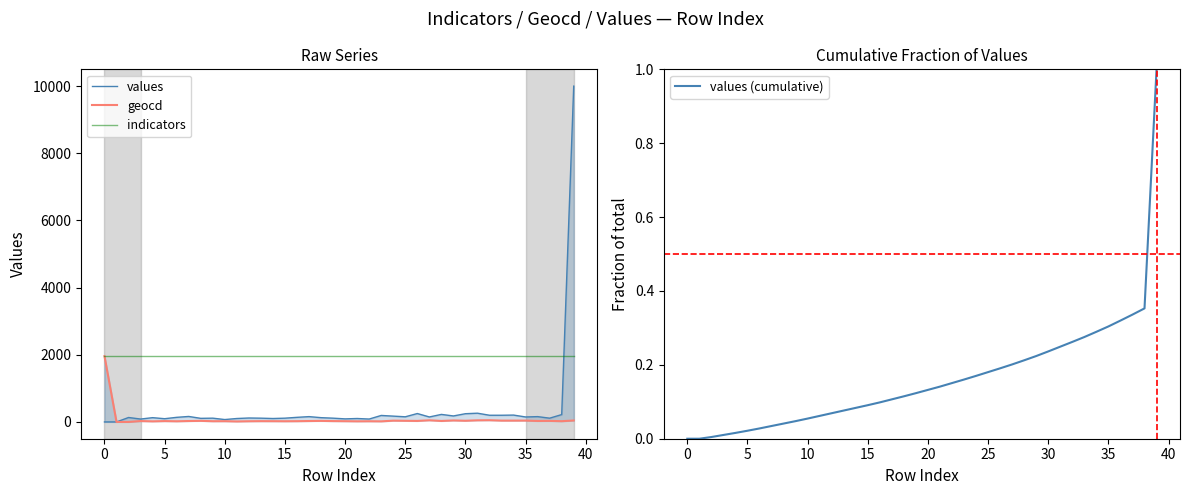

At 34, list the series in order from largest to smallest.

indicators, values, geocd, values (cumulative)